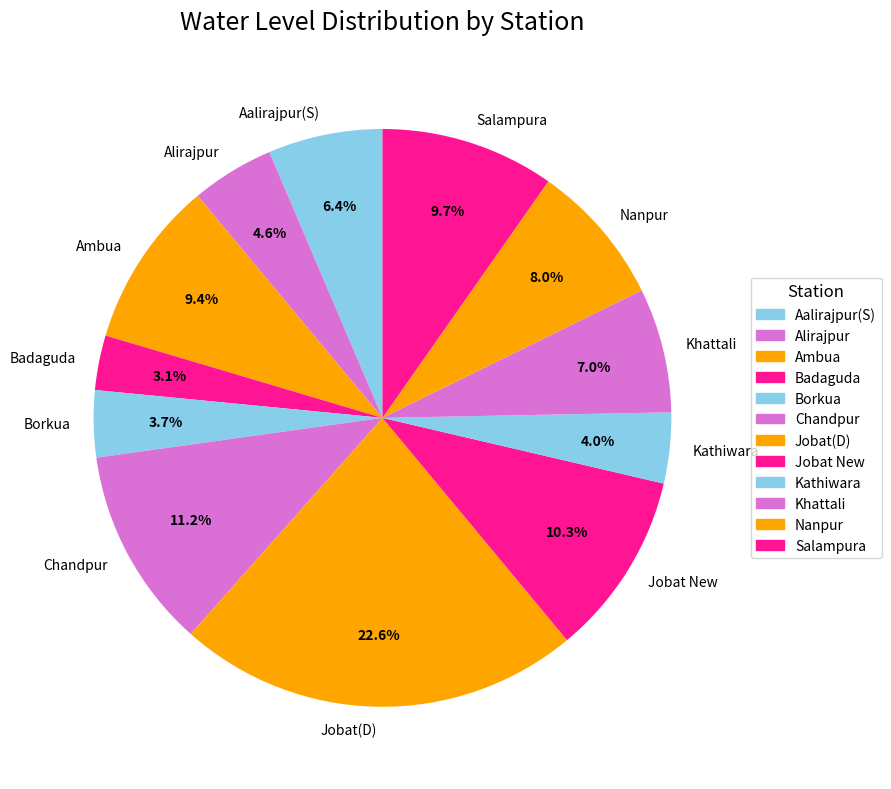

What percentage is the Alirajpur slice, to the nearest percent?

5%